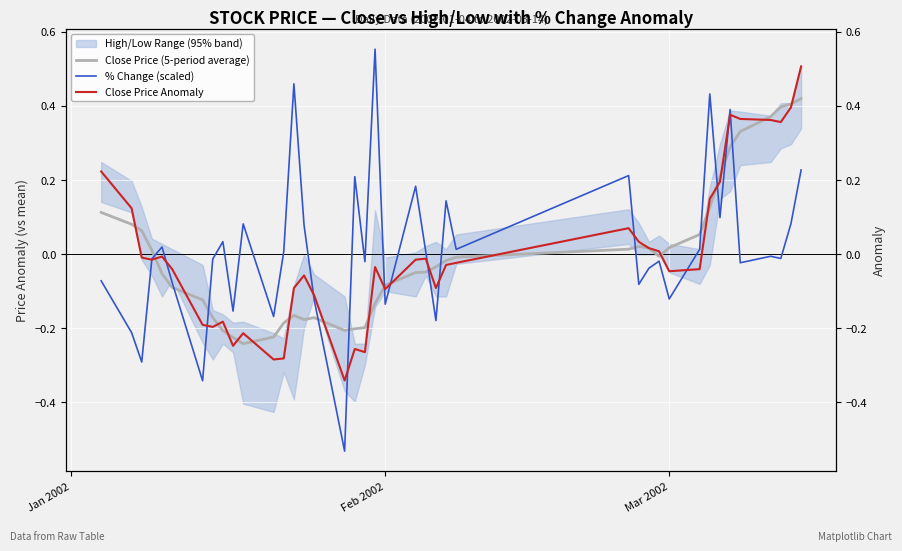

True or false: Close Price Anomaly has more than 1 interior local peaks.

True